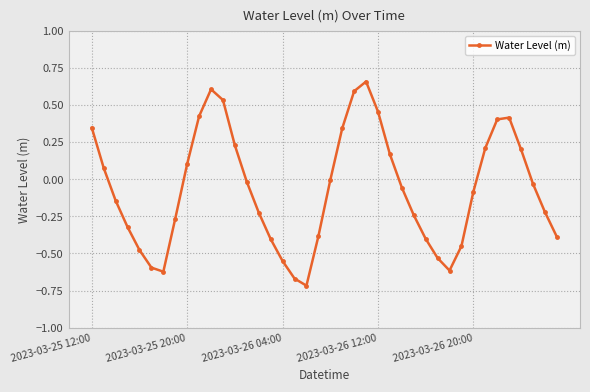

How many interior local valleys (lower than both neighbors) does the data have?

3